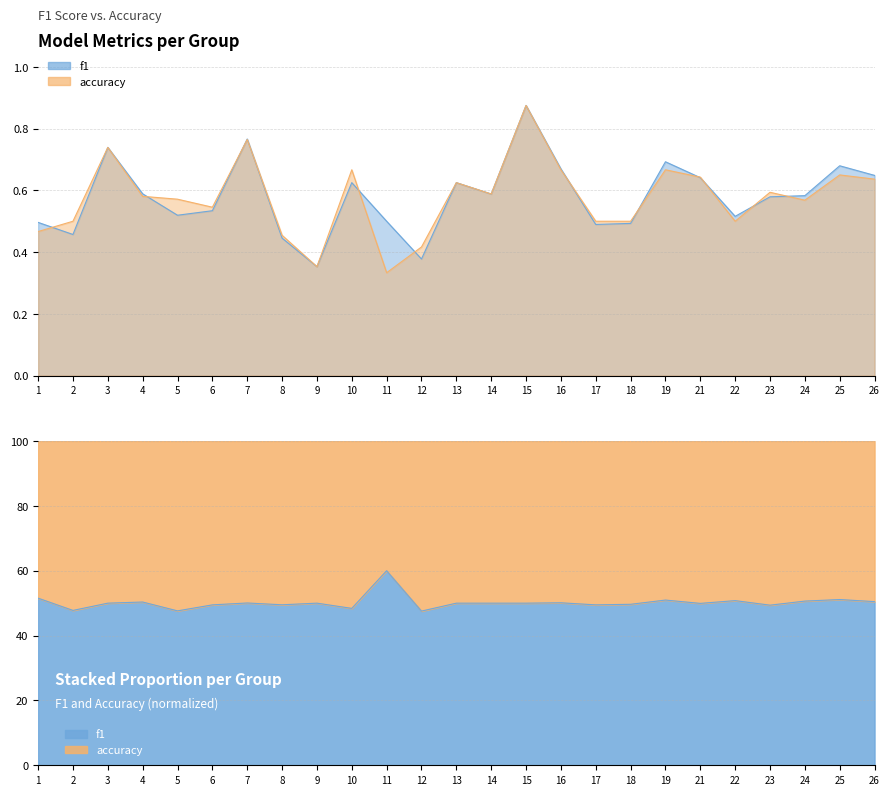

What is the value of the accuracy point at the 7th from the left?

0.8